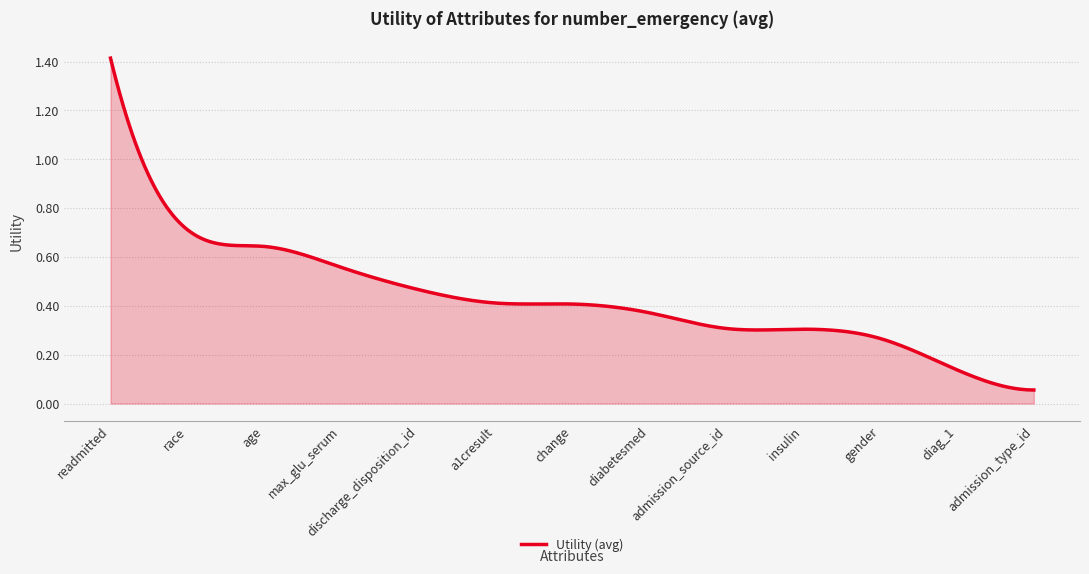

How many lines are shown in the chart?

1